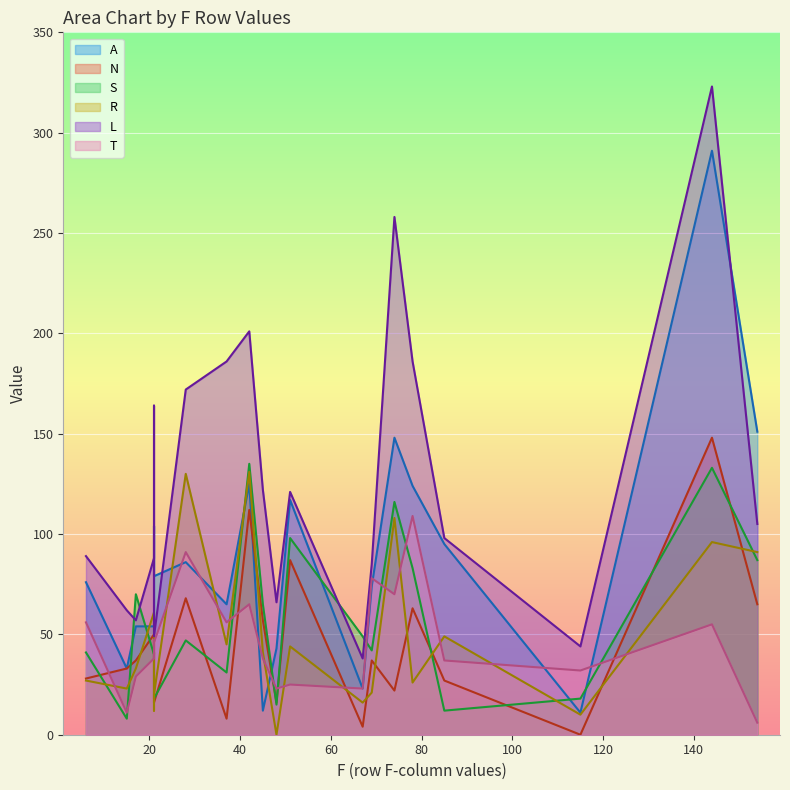

Does the chart display data point markers on the line(s)?

No